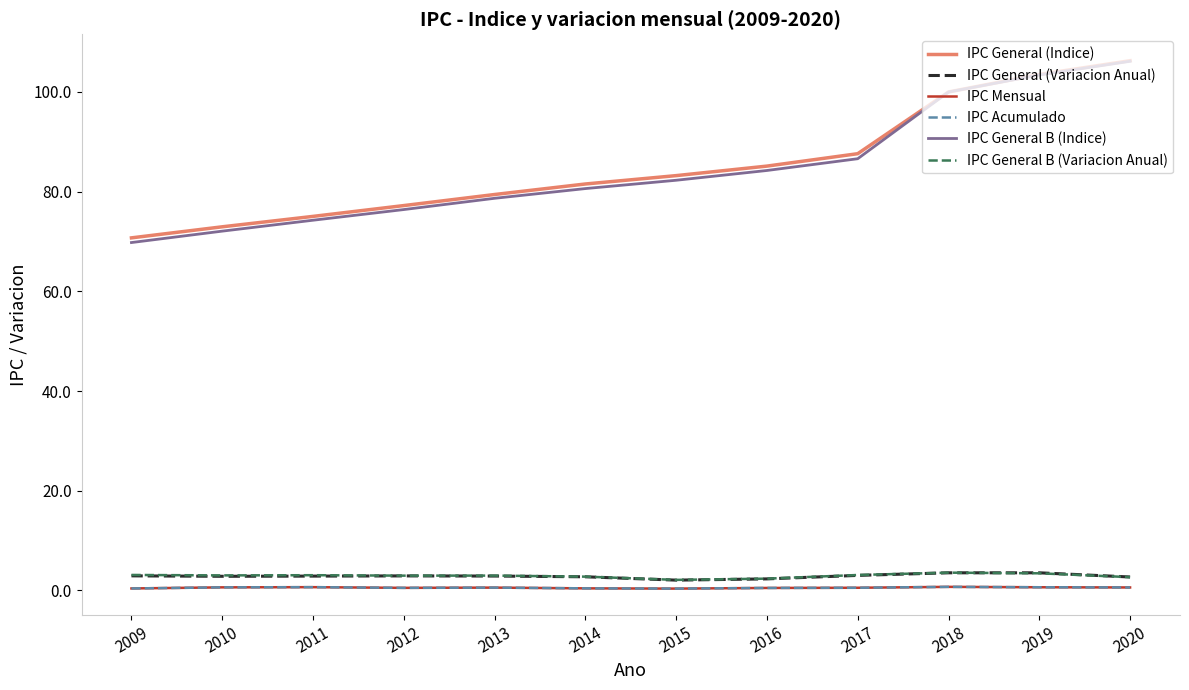

What is the value of the IPC General B (Variacion Anual) point at the 1st from the left?

3.1